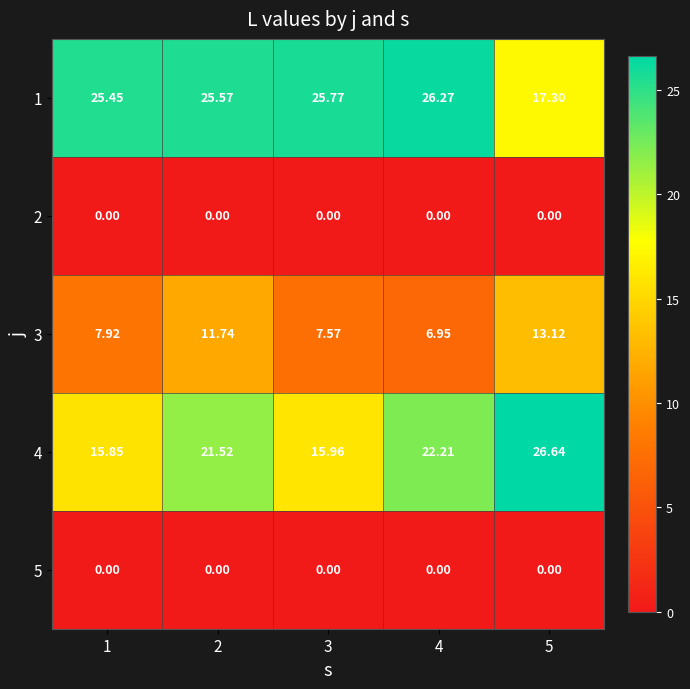

Is the value of 4 at 2 greater than the value of 5 at 3?

Yes